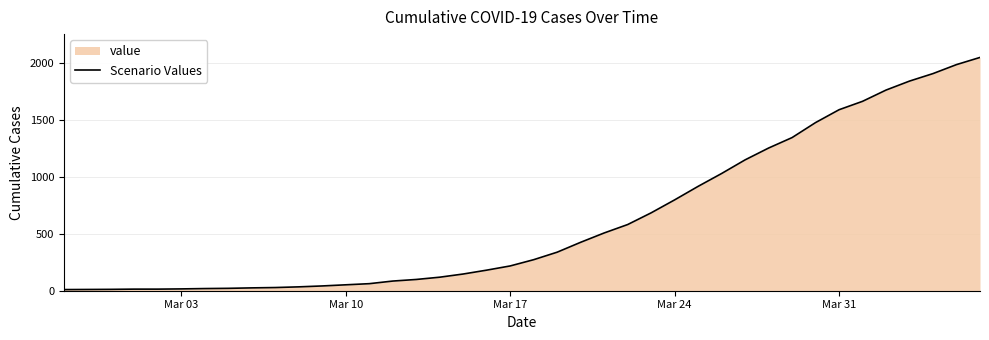

What is the difference between the maximum and minimum values?

2042